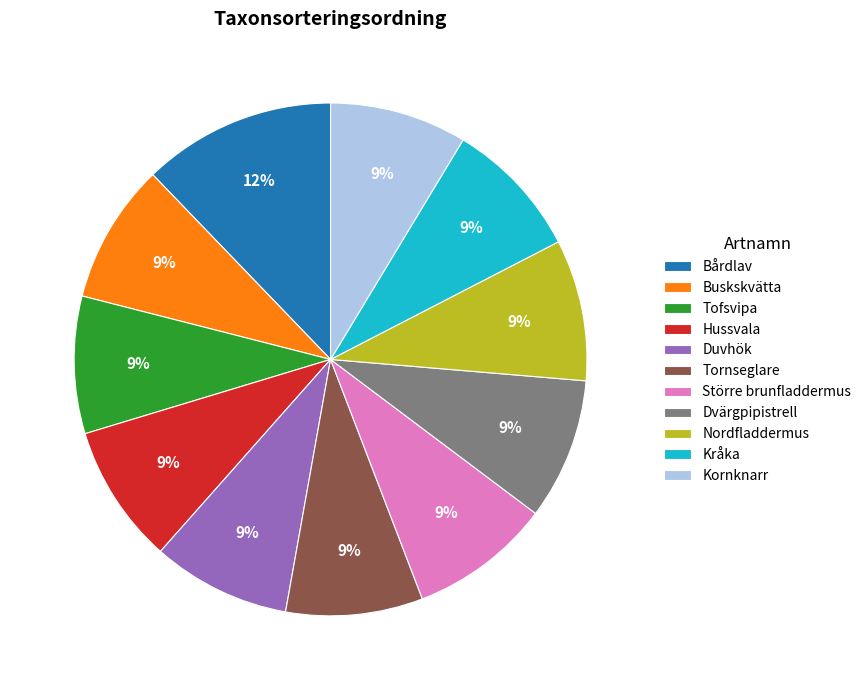

Which category has the biggest portion of the pie?

Bårdlav